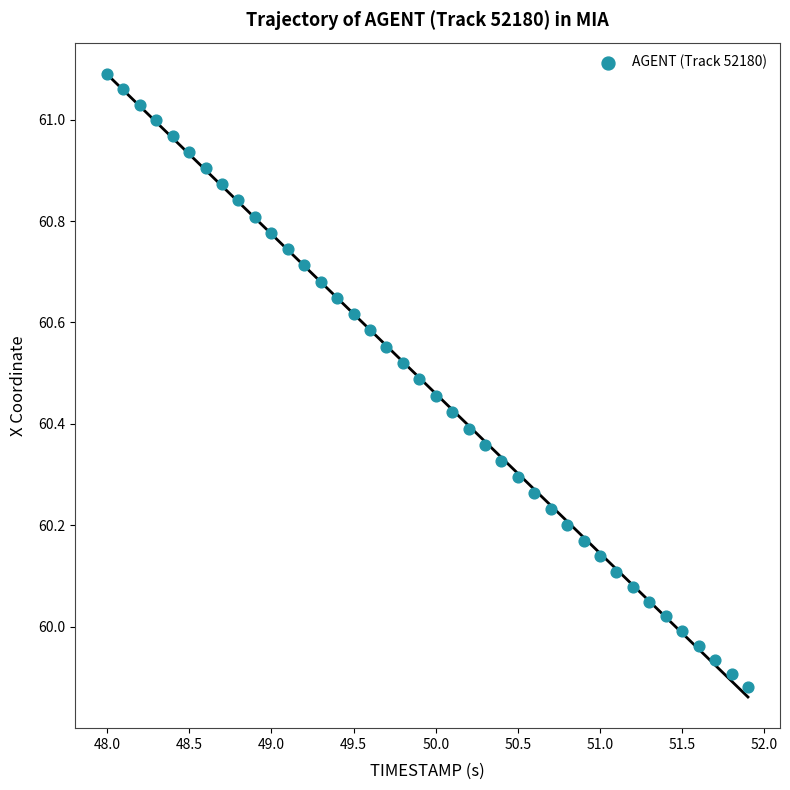

What is the range of Y values (max minus min)?

1.2